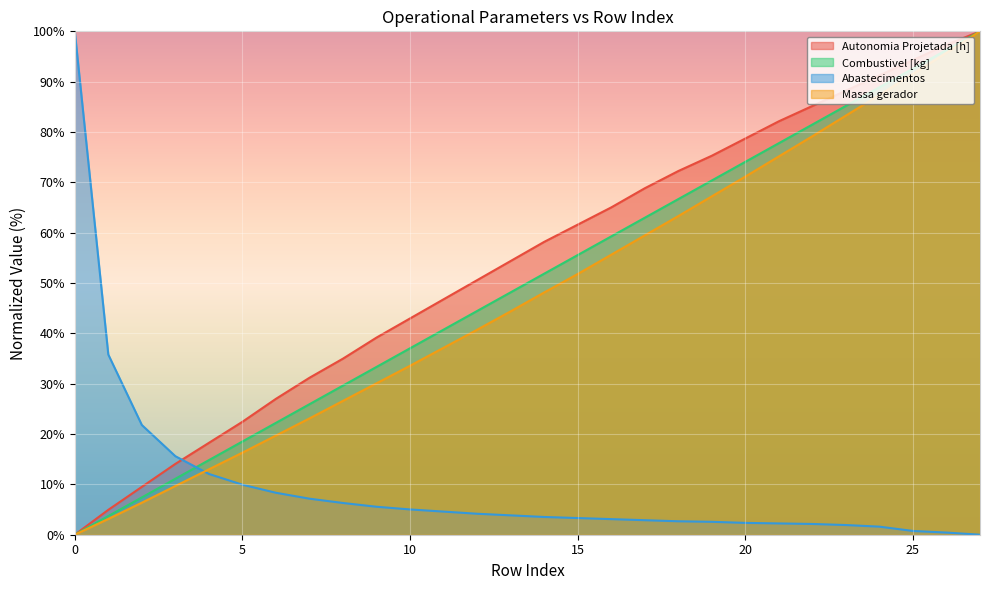

Reading left to right, list all the values displayed in this chart.

Autonomia Projetada [h]: 0.0	4.9	9.5	14.1	18.3	22.4	27.0	31.2	35.0	39.2	43.0	46.8	50.6	54.4	58.2	61.6	65.0	68.8	72.2	75.3	78.7	82.1	85.2	88.2	91.3	94.3	97.3	100.0
Combustivel [kg]: 0.0	3.7	7.4	11.1	14.8	18.5	22.2	25.9	29.6	33.3	37.0	40.7	44.4	48.1	51.9	55.6	59.3	63.0	66.7	70.4	74.1	77.8	81.5	85.2	88.9	92.6	96.3	100.0
Abastecimentos: 100.0	35.8	21.8	15.6	12.1	9.9	8.3	7.2	6.3	5.6	5.0	4.6	4.2	3.8	3.5	3.3	3.1	2.9	2.7	2.6	2.4	2.2	2.1	1.9	1.6	0.7	0.4	0.0
Massa gerador: 0.0	3.1	6.4	9.7	13.0	16.3	19.7	23.1	26.6	30.1	33.6	37.1	40.7	44.4	48.1	51.8	55.6	59.5	63.3	67.2	71.1	75.2	79.2	83.3	87.4	91.5	95.7	100.0